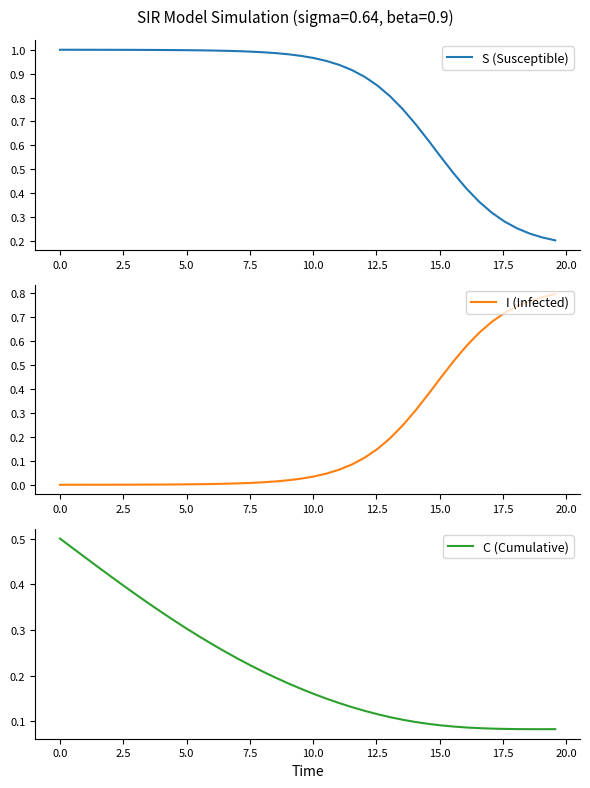

How many lines are shown in the chart?

3